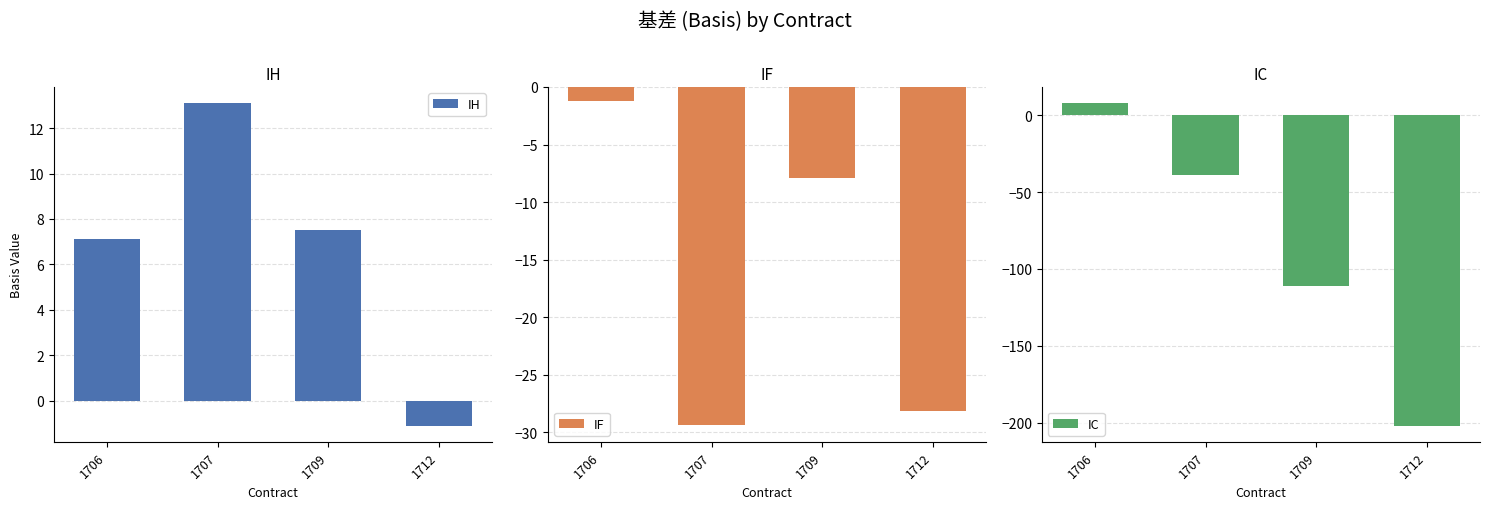

List the series in order of their peak value, lowest first.

IF, IC, IH